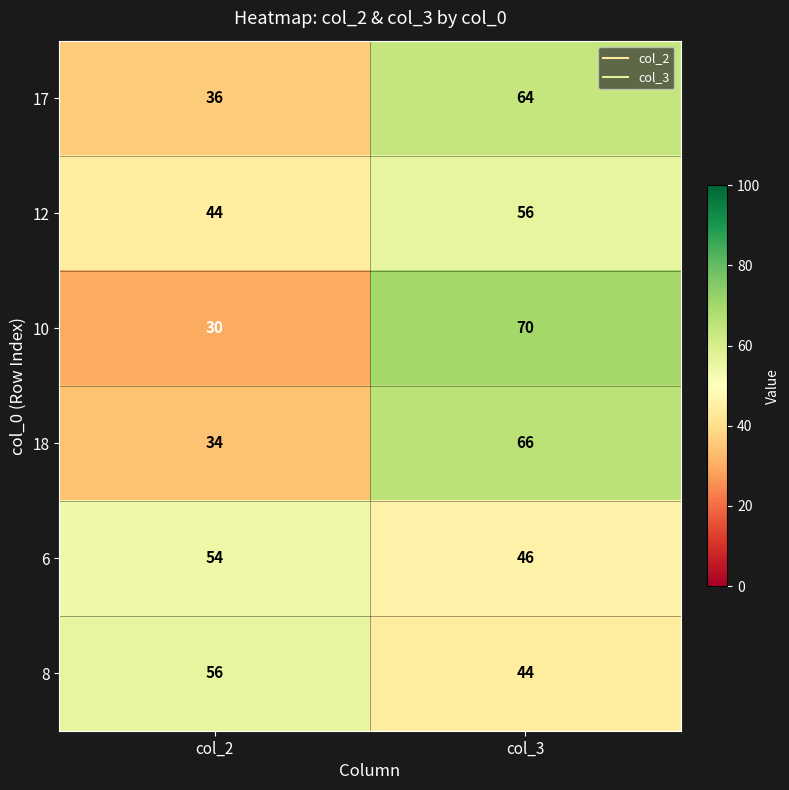

What is the total value across all series at col_3?

346